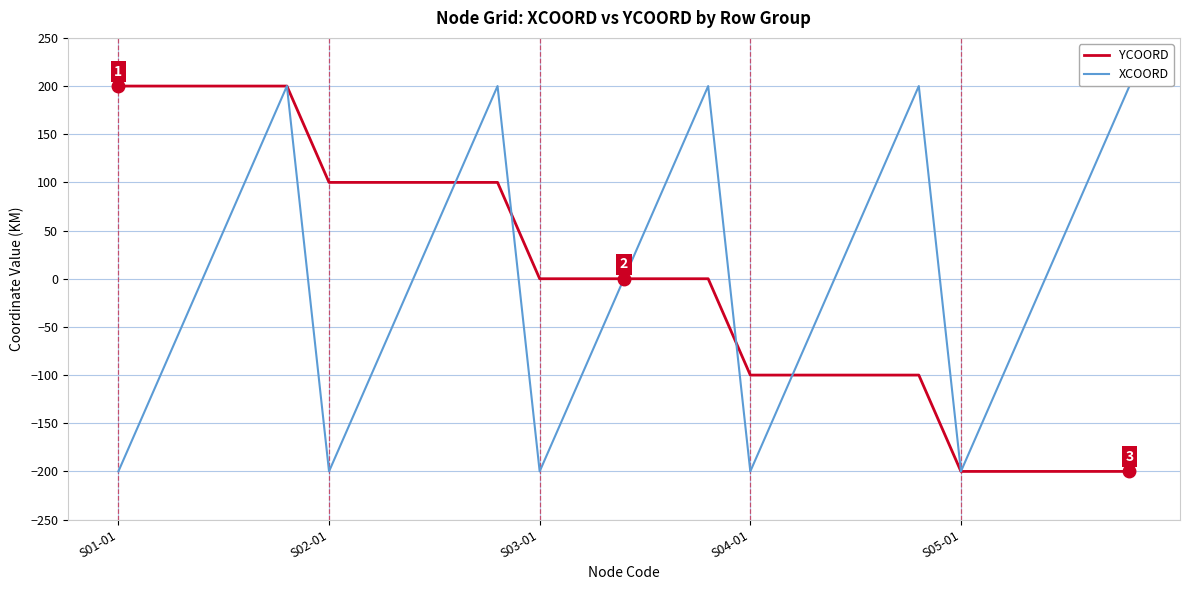

True or false: XCOORD has a value of -200 at S03-01.

True